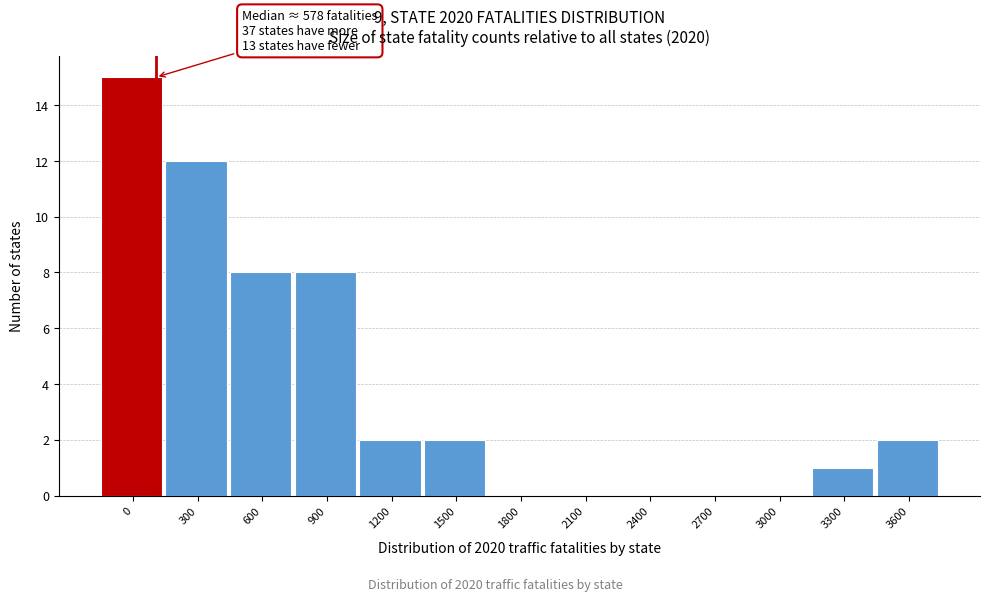

Reading left to right, transcribe all the data shown in this chart.

0=15	300=12	600=8	900=8	1200=2	1500=2	1800=0	2100=0	2400=0	2700=0	3000=0	3300=1	3600=2